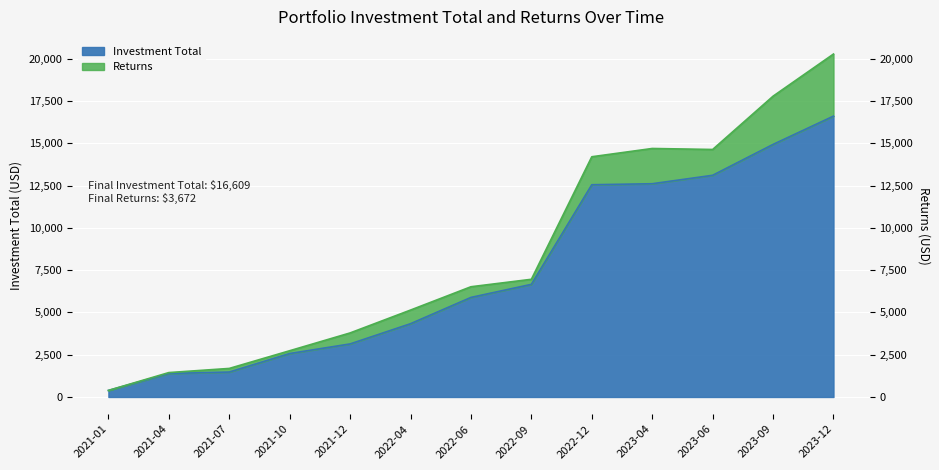

True or false: the data has more than 1 interior local peaks.

False